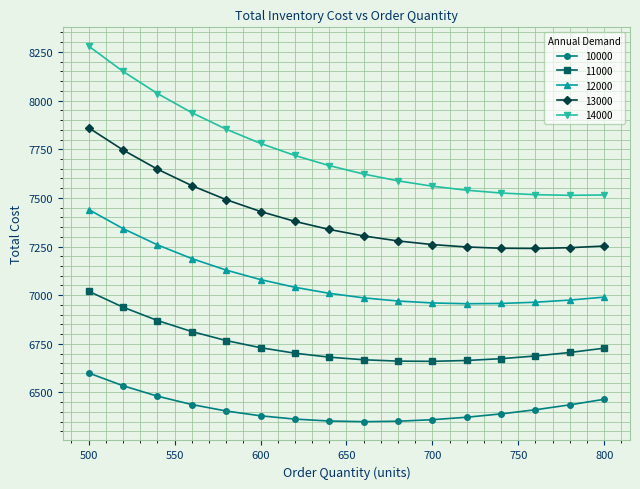

True or false: 10000 and 13000 cross at least once.

False